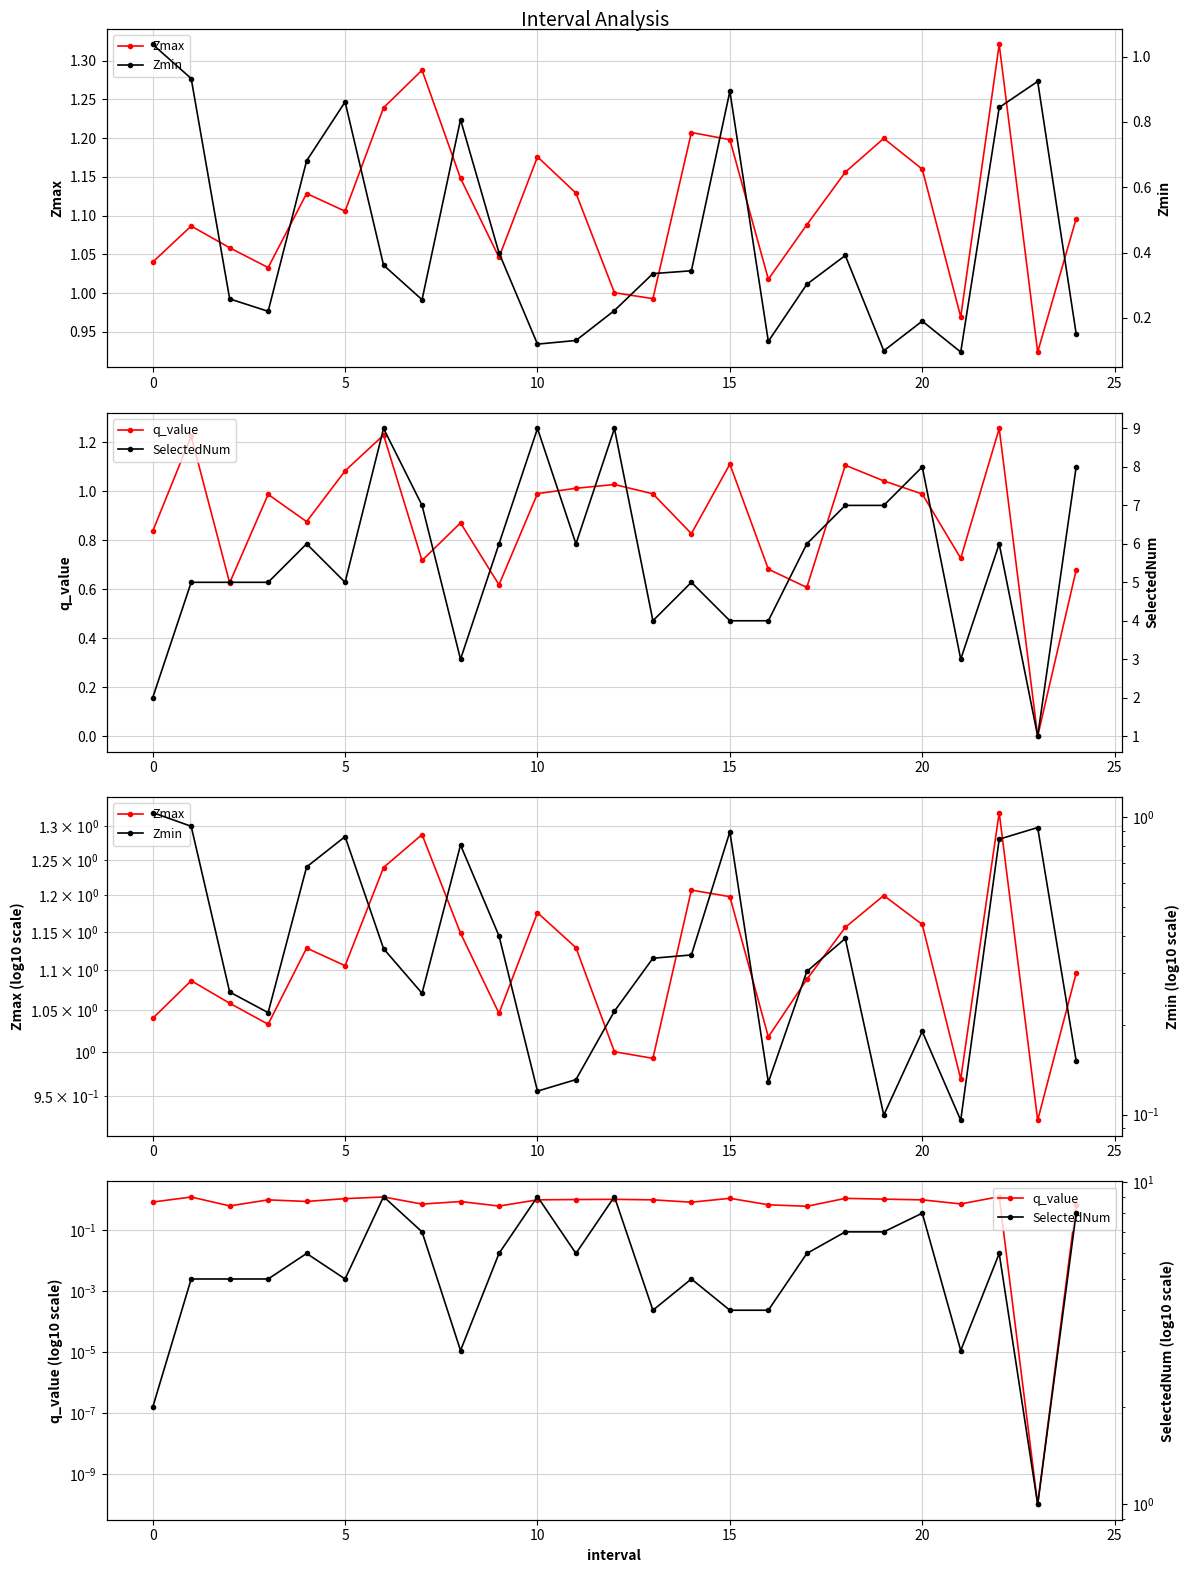

At how many categories does at least one series exceed 8?

3